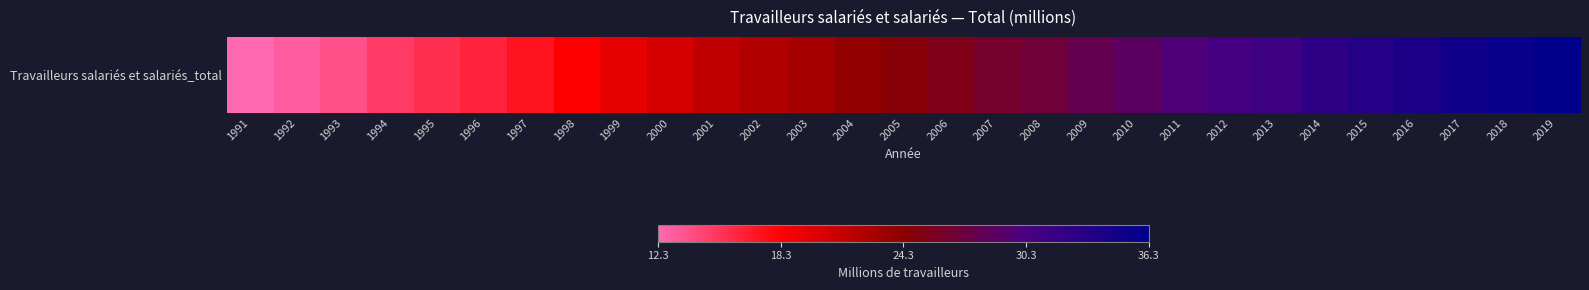

What is the sum of the values at 2008 and 2013?

58.5